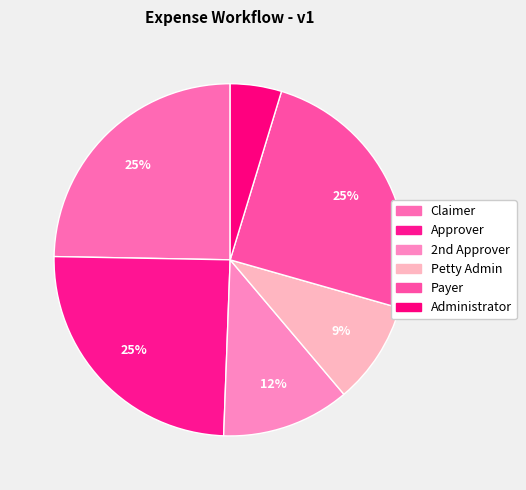

To the nearest percent, what is the combined percentage of Claimer and Approver?

49%